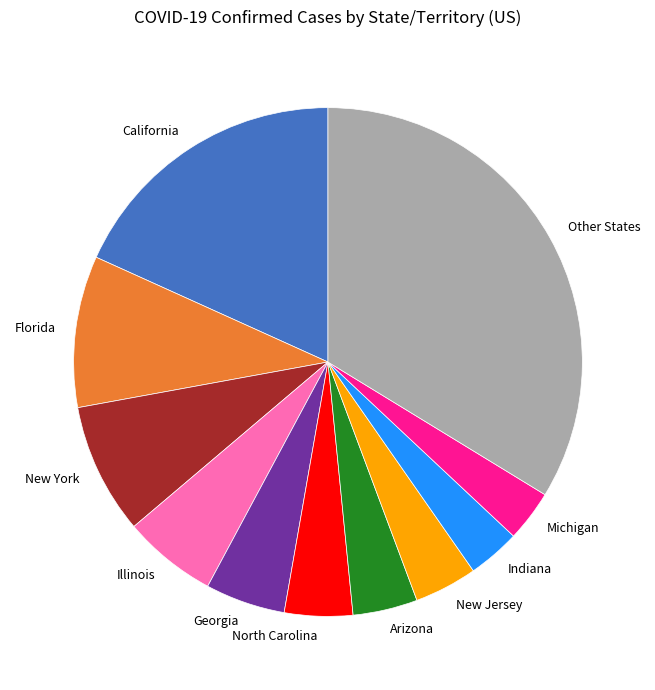

Approximately how many times larger is the value at New York compared to New Jersey?

2.1